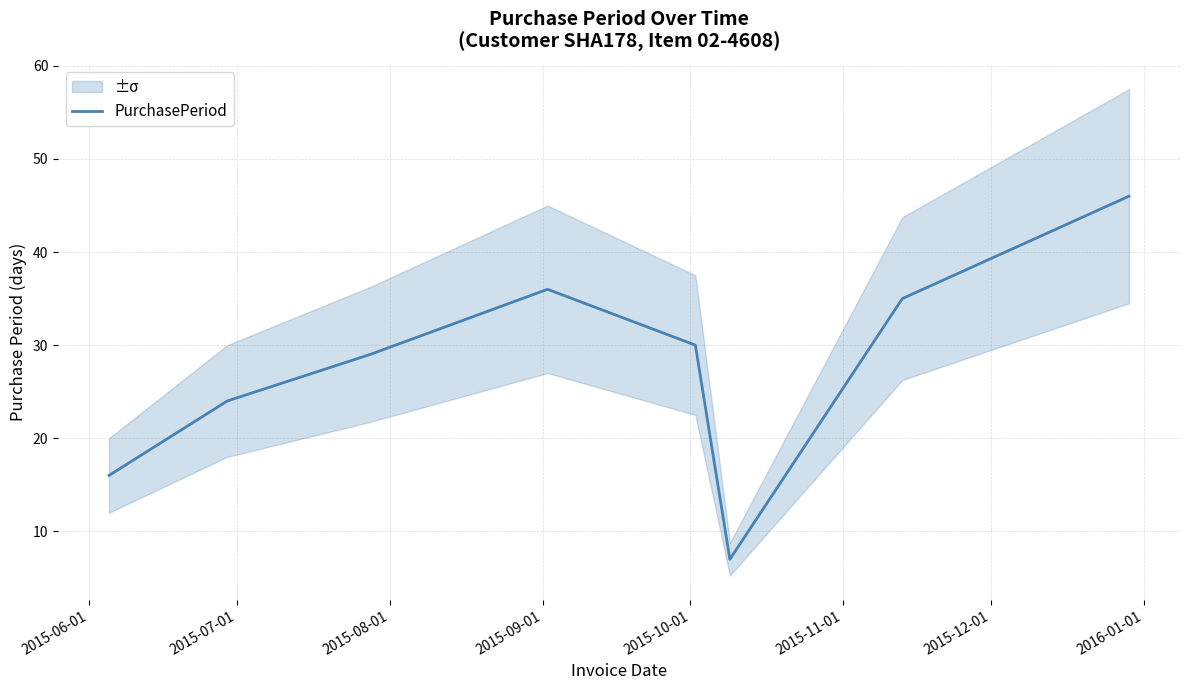

What is the difference between the maximum and minimum values?

39